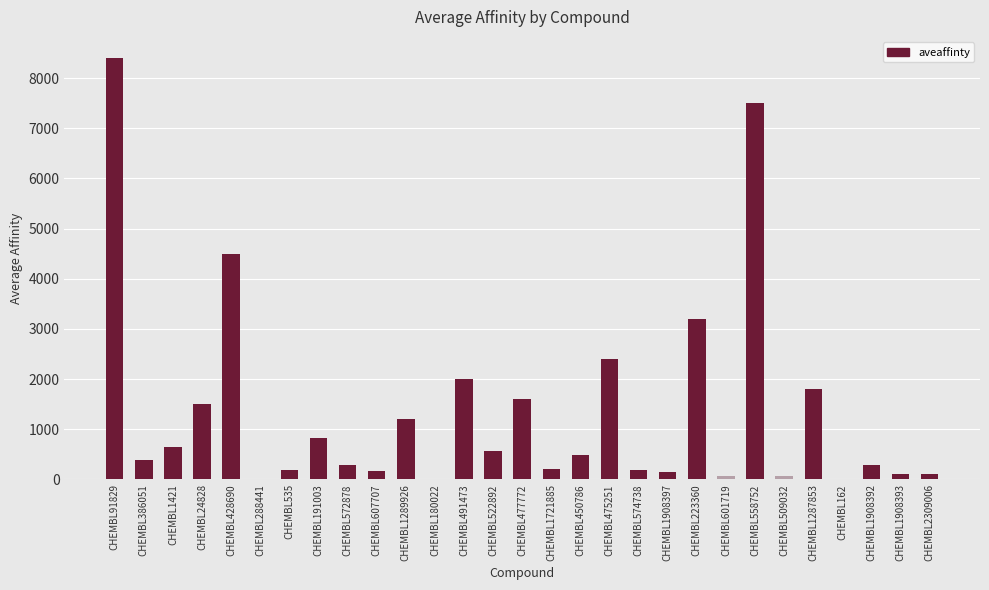

Which category has the highest value across all series?

CHEMBL91829